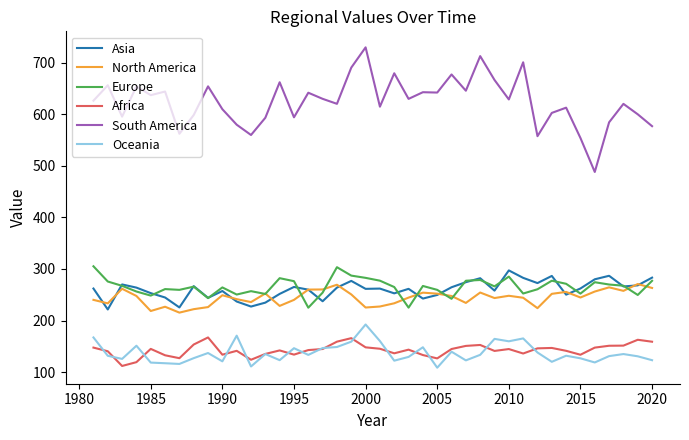

What is the smallest value displayed?

108.4